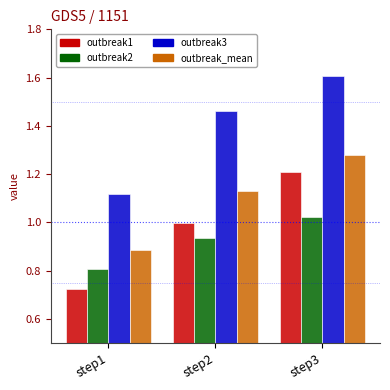

Rank the categories by outbreak_mean value from lowest to highest.

step1, step2, step3